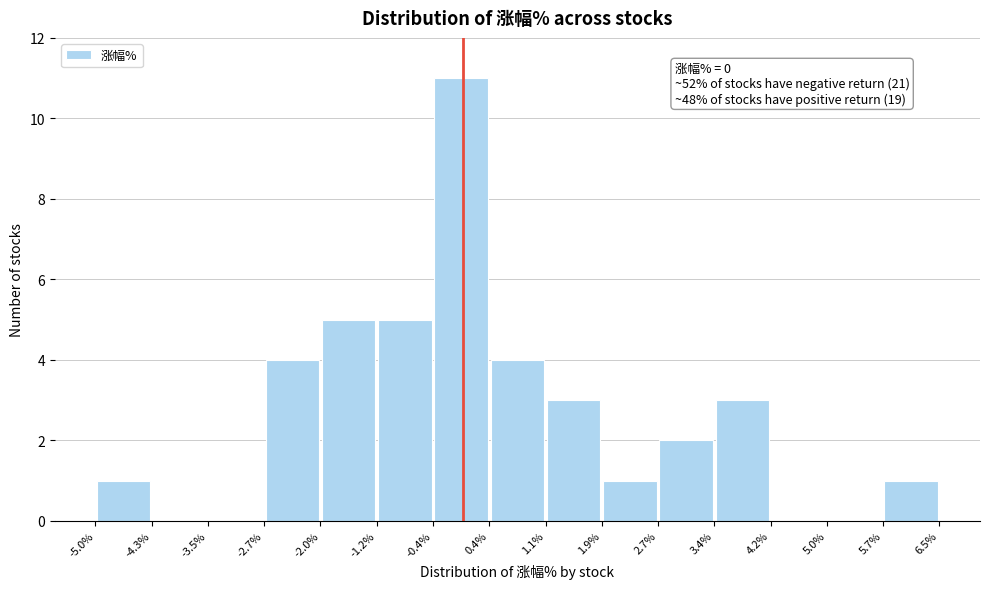

Which range on the x-axis has the tallest bar?

-0.4% to 0.4%